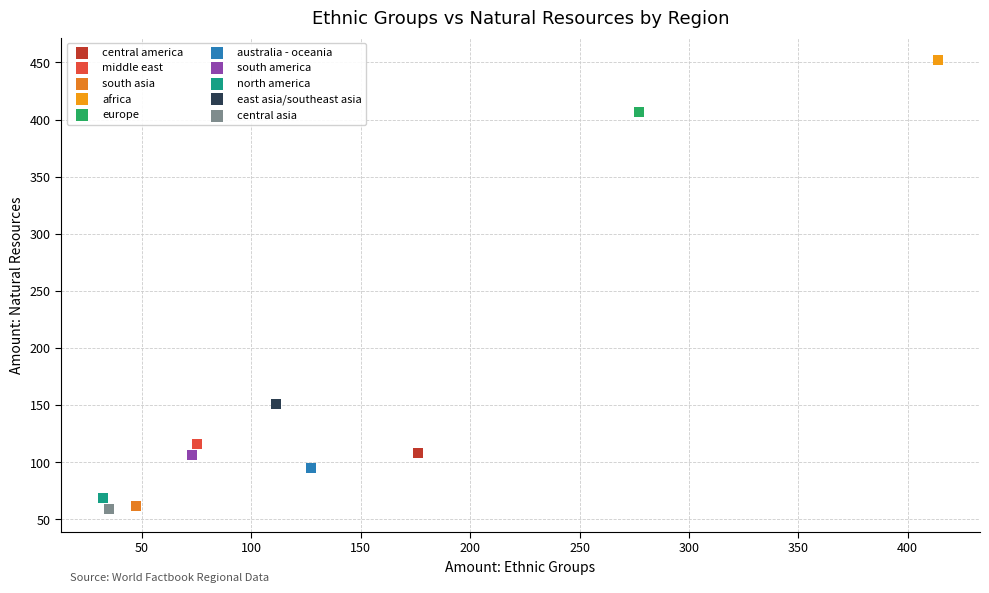

What are all the series names shown in the legend?

central america, middle east, south asia, africa, europe, australia - oceania, south america, north america, east asia/southeast asia, central asia